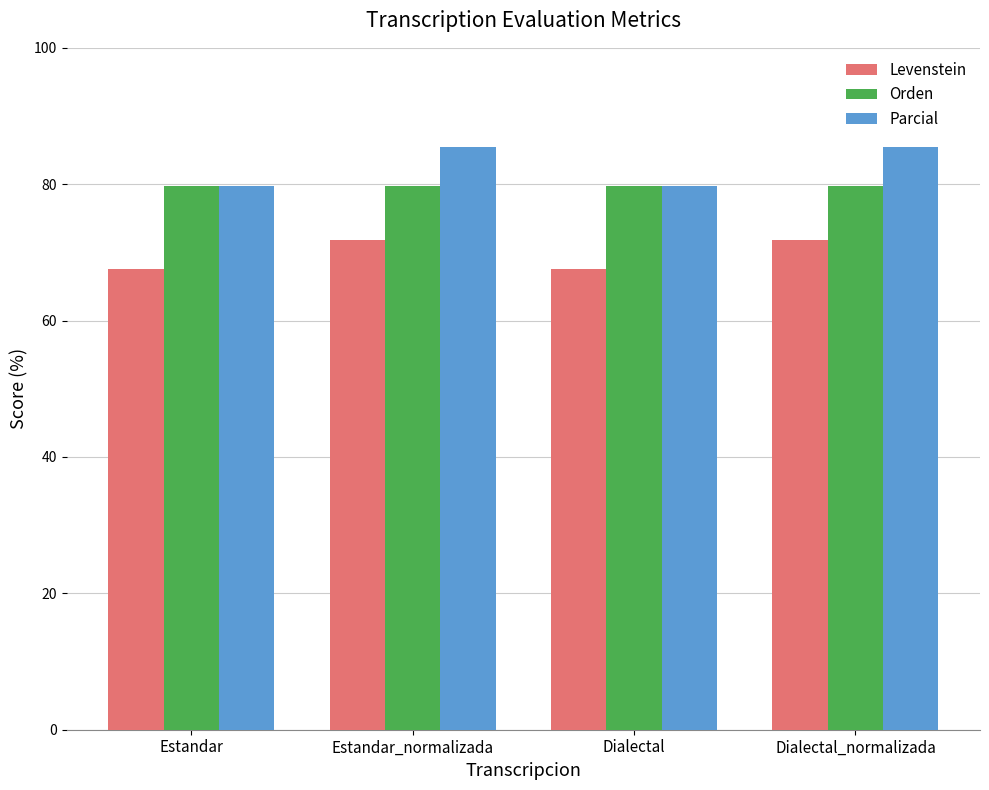

At how many categories does at least one series exceed 69?

4